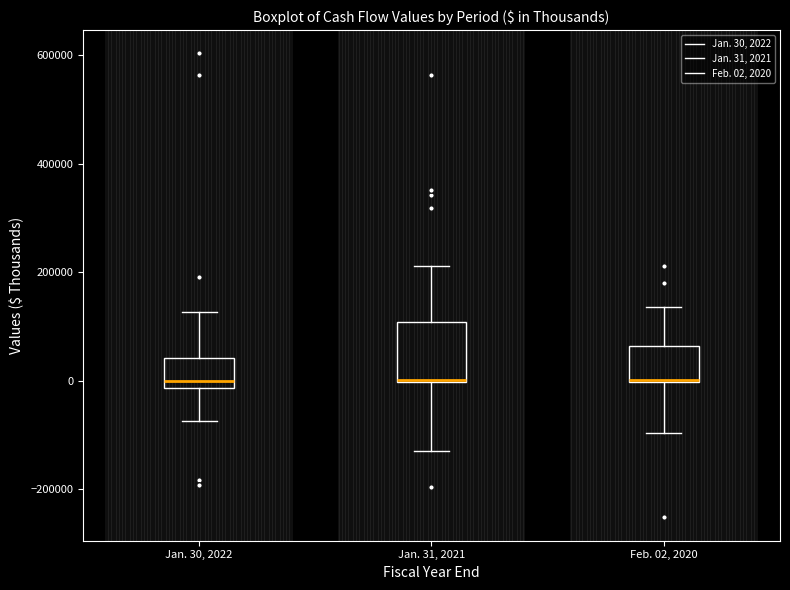

Reading left to right, transcribe this box plot: for each box, give where its median line is, the range the box spans, and where its two whiskers end, as read against the y-axis. The values are not printed on the chart, so give them approximately, as read against the axis.

Jan. 30, 2022: median 0, box -20000 to 40000, whiskers -80000 to 120000
Jan. 31, 2021: median 0 (drawn on the box's lower edge), box 0 to 100000, whiskers -140000 to 220000
Feb. 02, 2020: median 0 (drawn on the box's lower edge), box 0 to 60000, whiskers -100000 to 140000